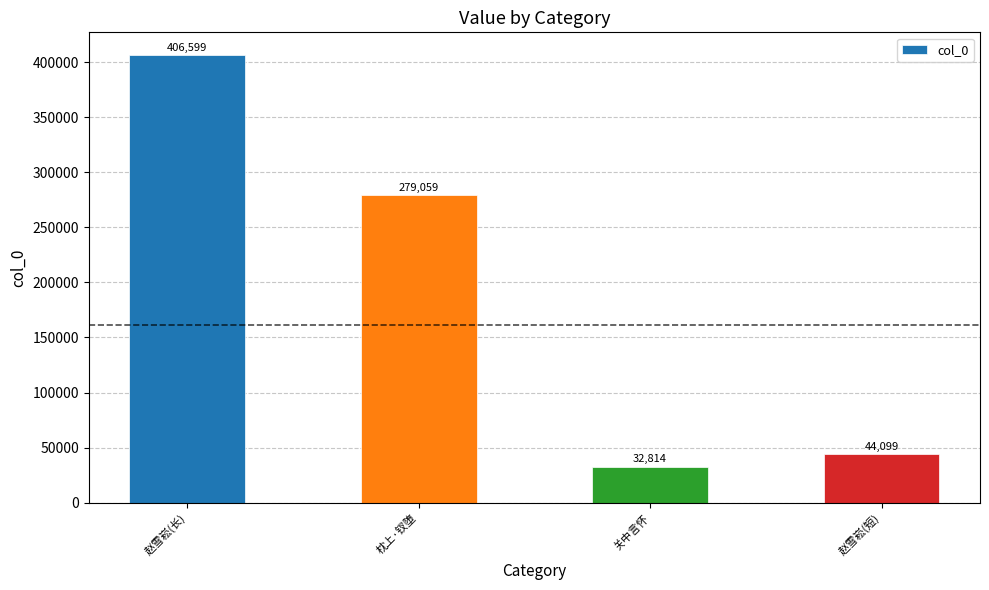

Reading left to right, transcribe all the data shown in this chart.

赵雪崧(长)=406599	枕上·钗堕=279059	关中言怀=32814	赵雪崧(短)=44099